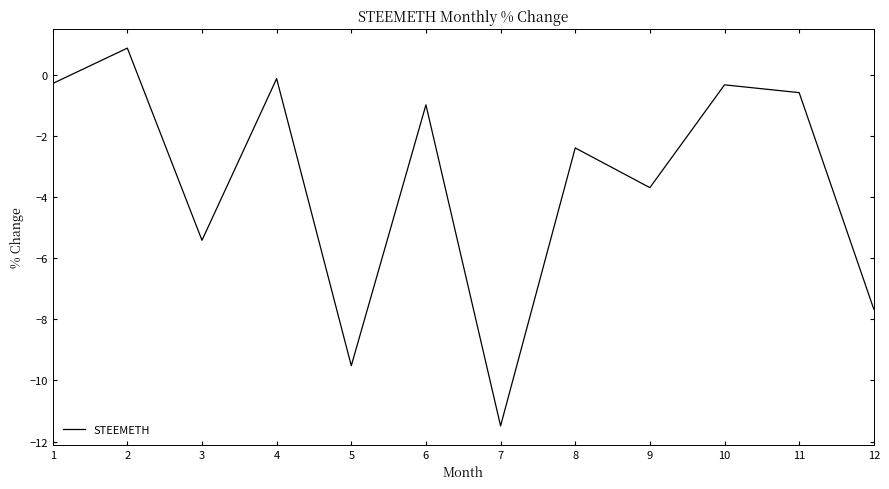

Is this an area chart (filled region under the line)?

No